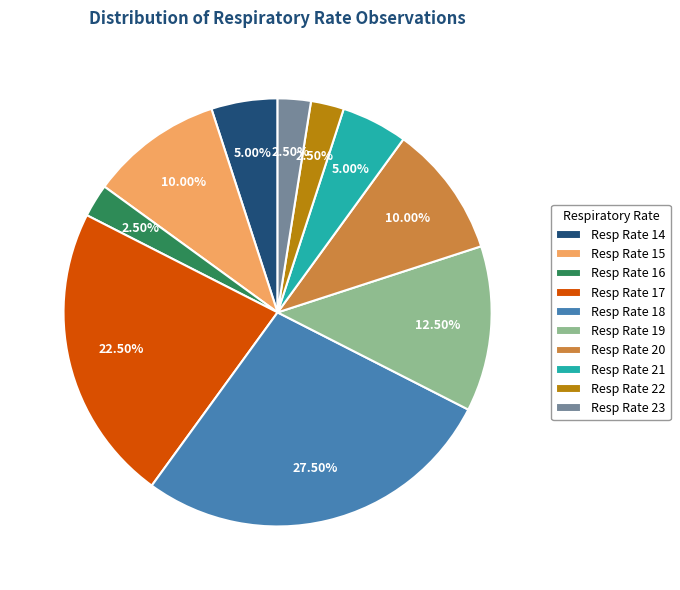

Do Resp Rate 17 and Resp Rate 21 together represent more than half of the pie?

No